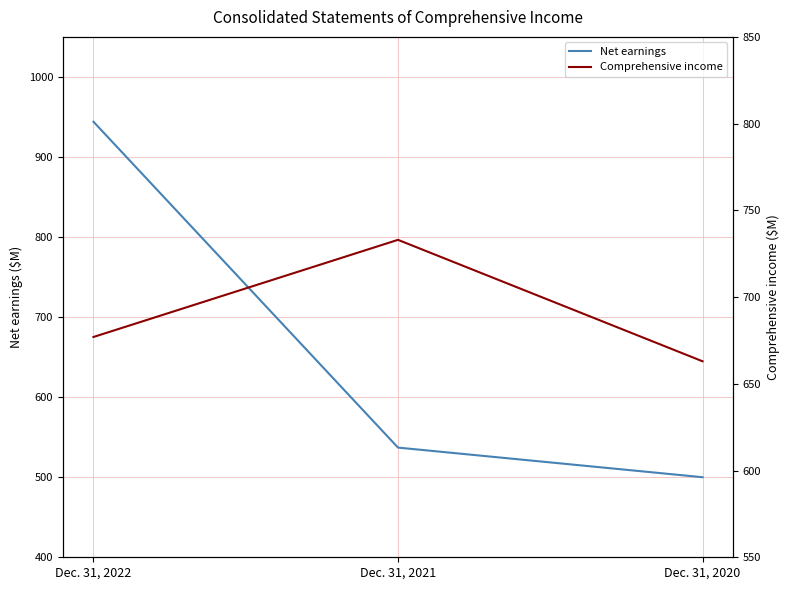

What is the spread (max minus min) of values at Dec. 31, 2022?

267